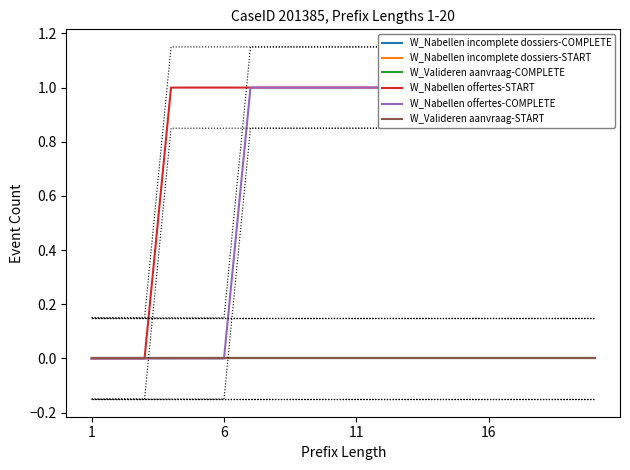

The value of W_Nabellen offertes-START at 9 is 0. True or false?

False